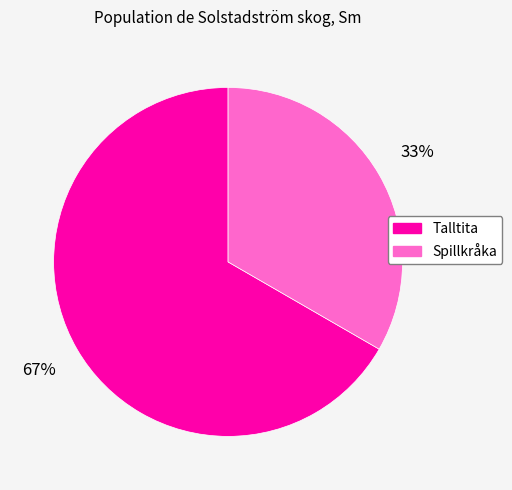

To the nearest percent, what is the average slice percentage?

50%